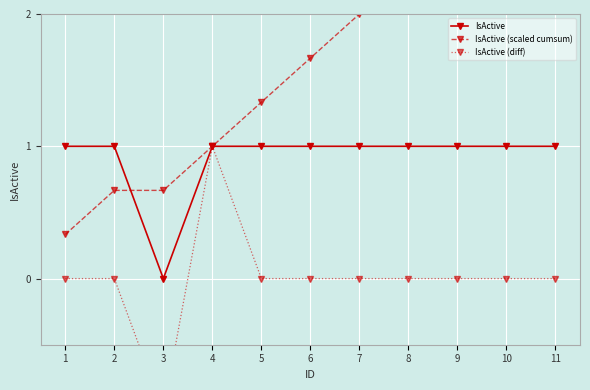

At which label does IsActive (scaled cumsum) first exceed 1?

5